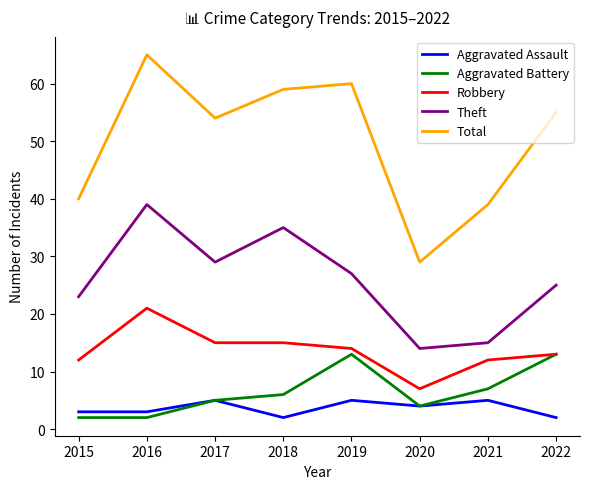

Which series has the largest range (max minus min)?

Total